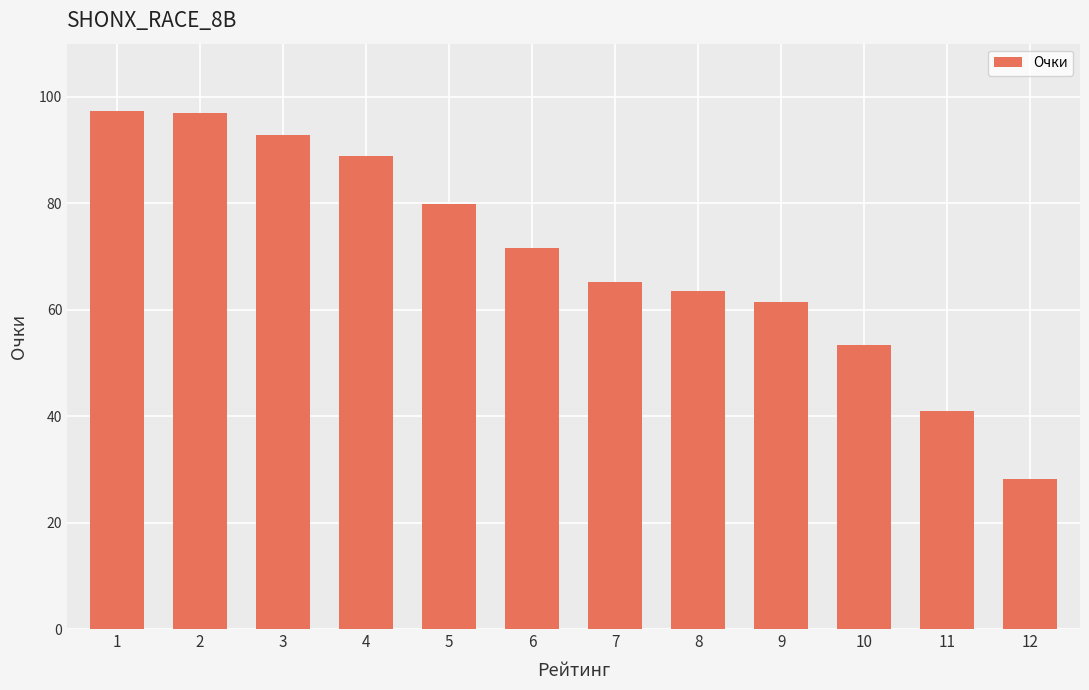

Is it true that the value at 7 is 15.0?

False